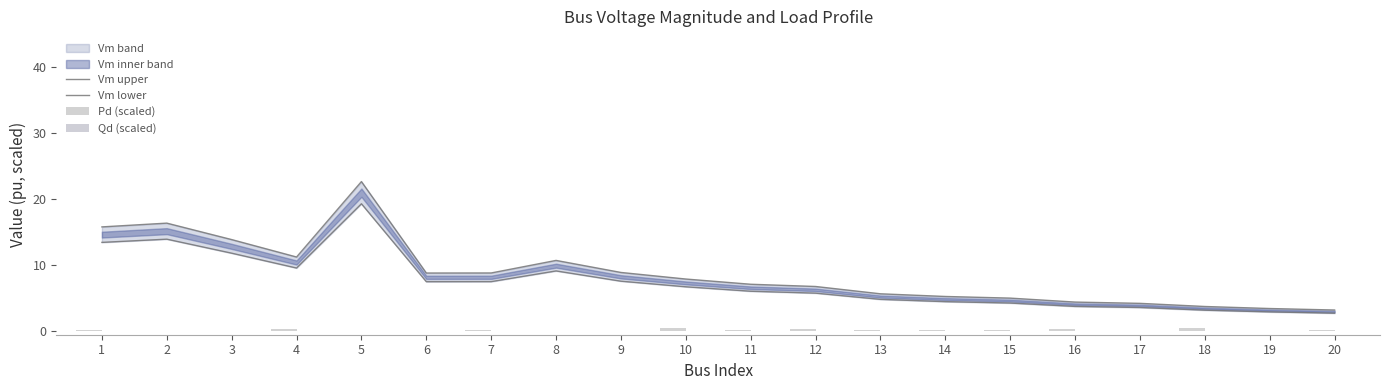

The value of Qd (scaled) at 6 is 0.0. True or false?

True